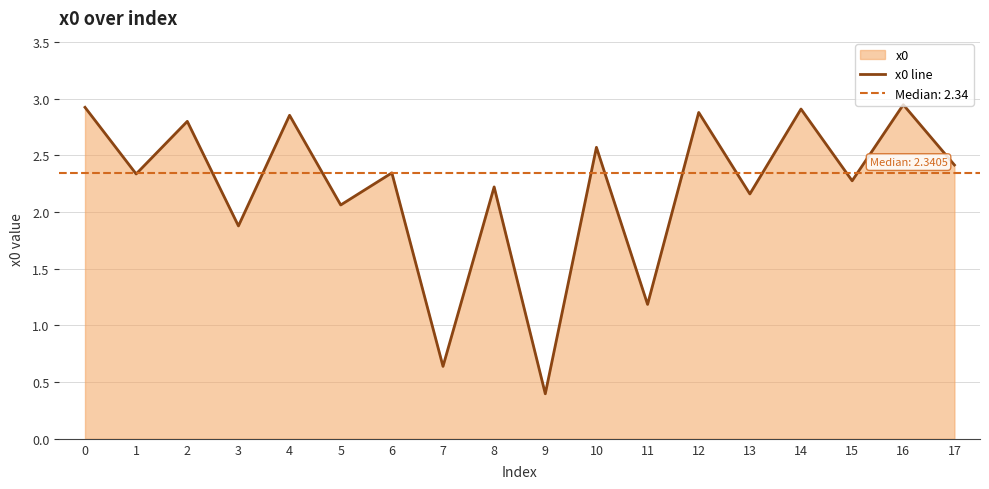

What is the greatest value displayed?

2.9